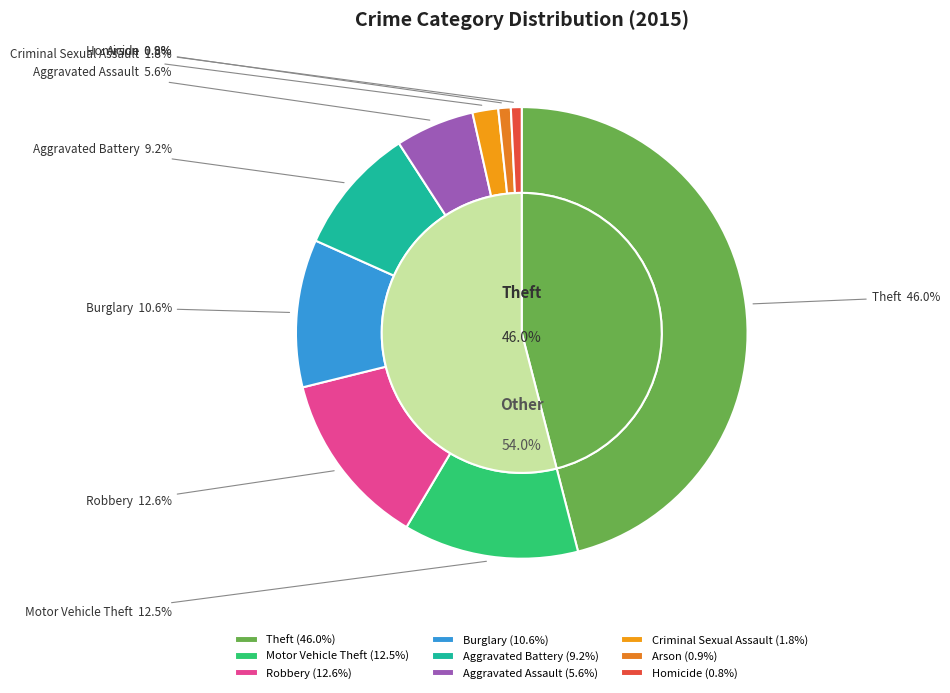

Is Aggravated Battery the majority of the pie?

No